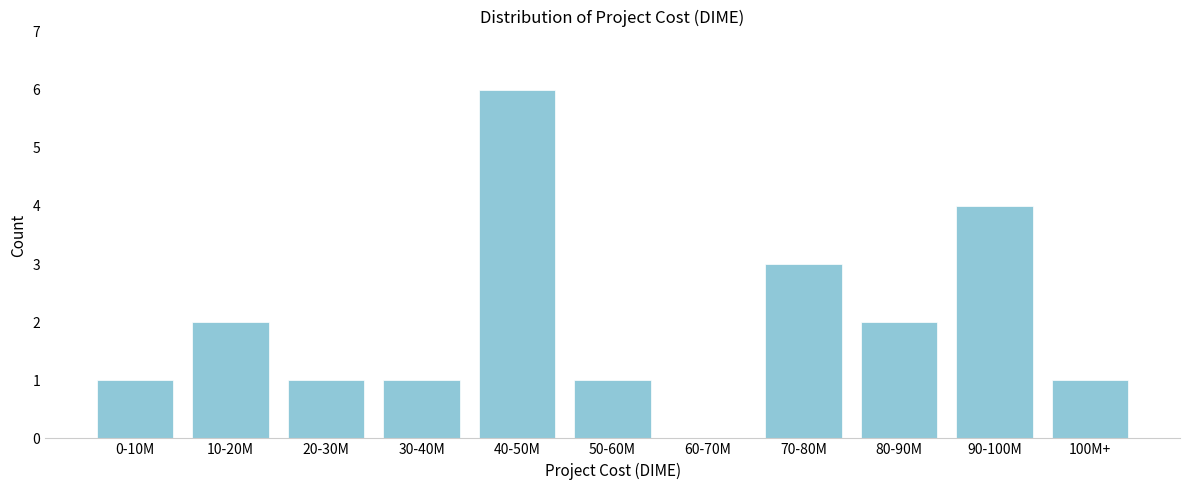

Reading left to right, extract all data points from this chart.

0-10M=1	10-20M=2	20-30M=1	30-40M=1	40-50M=6	50-60M=1	60-70M=0	70-80M=3	80-90M=2	90-100M=4	100M+=1